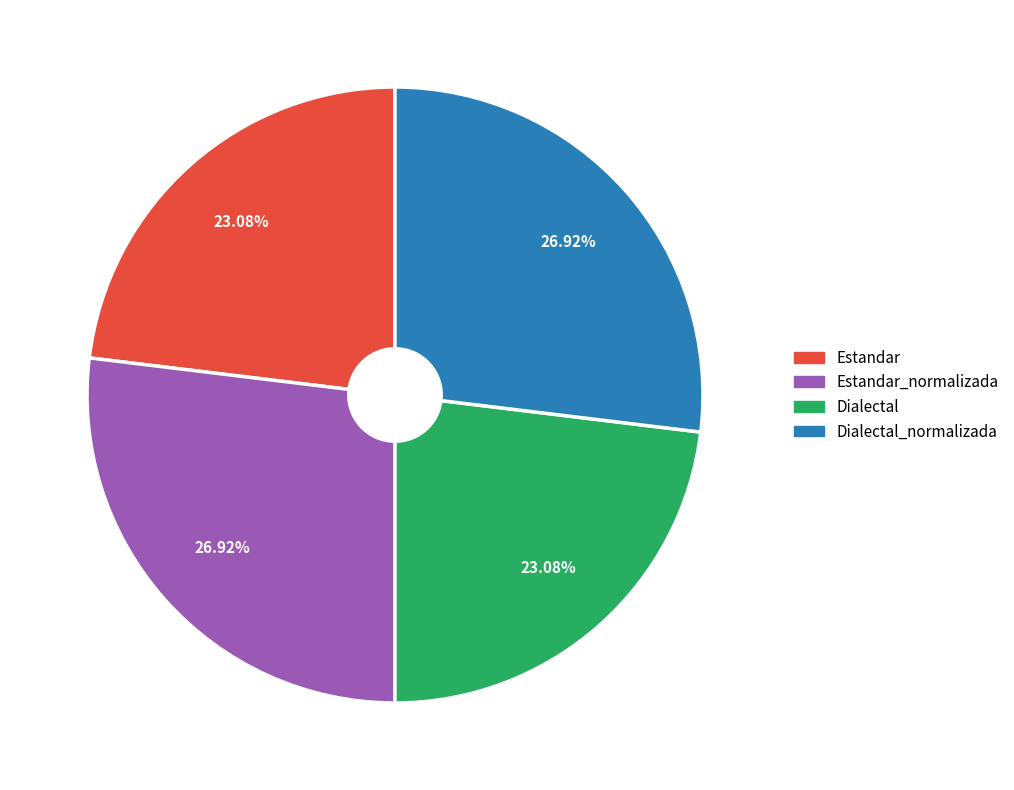

Is there any slice that represents more than half of the pie?

No